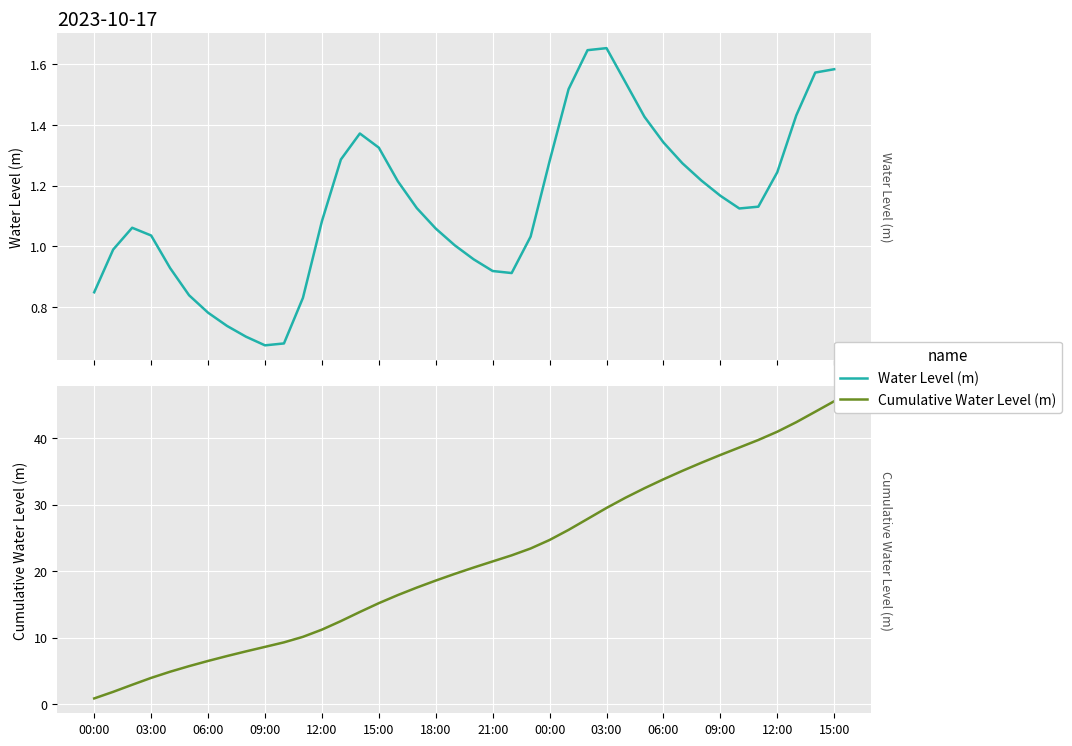

What is the difference between the second highest and minimum values in the Water Level (m) series?

1.0